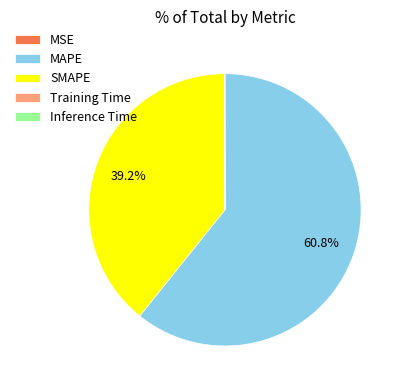

Is SMAPE the majority of the pie?

No